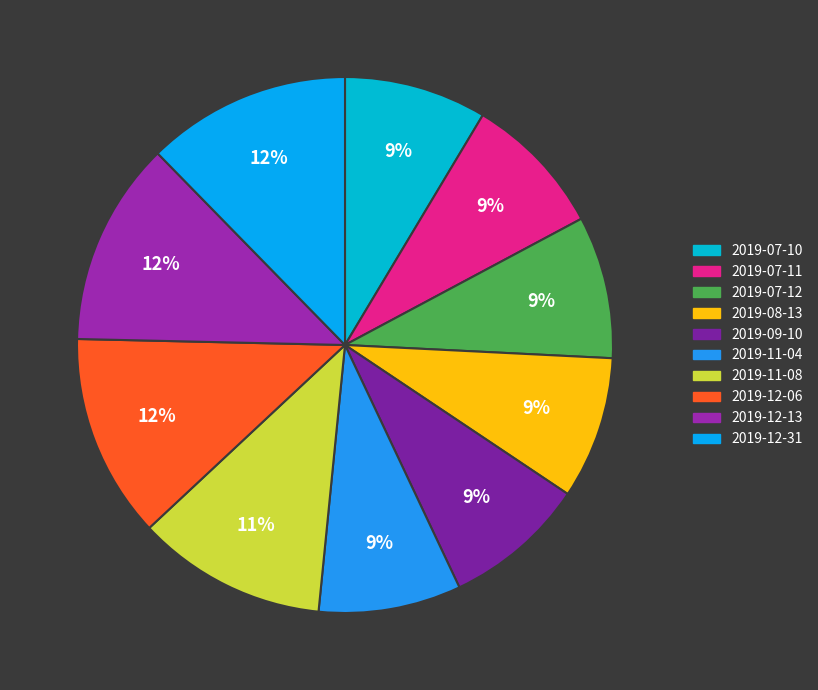

What percentage is NOT represented by 2019-12-13?

87.7%